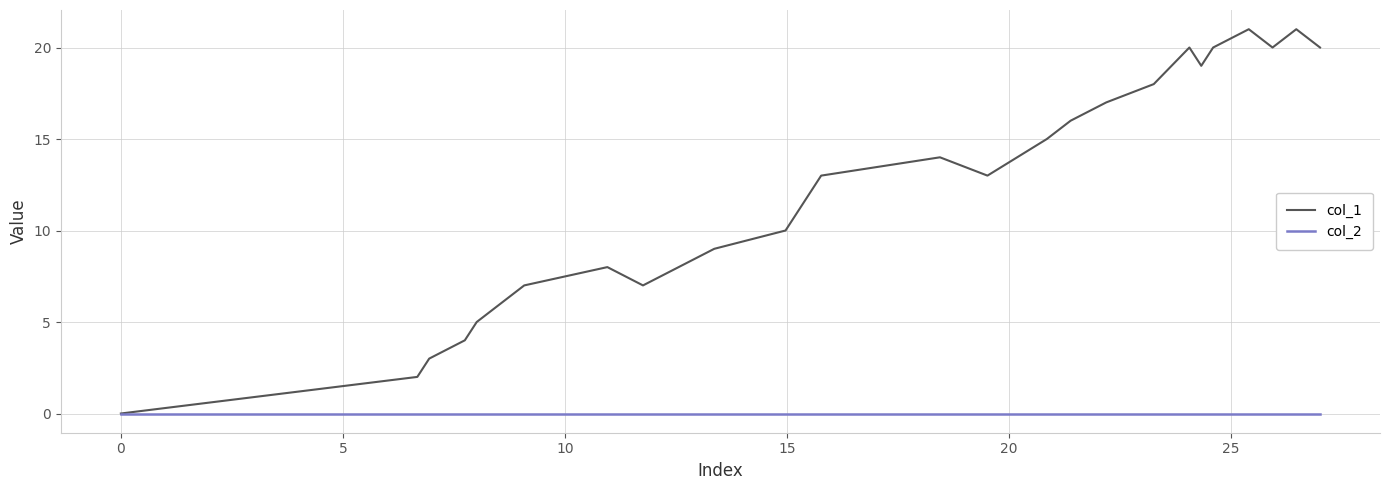

Which series has the widest spread of values?

col_1